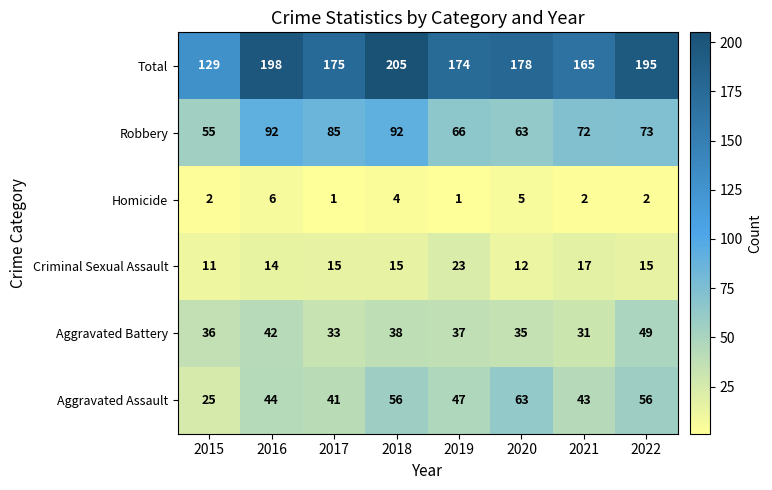

What is the sum of all Homicide values?

23